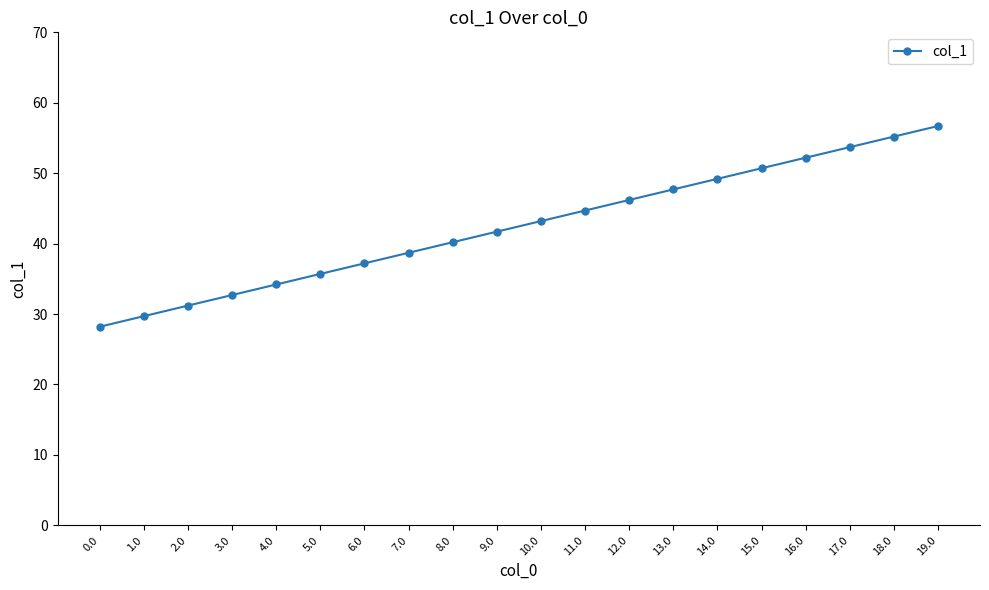

At which label is the value closest to 42?

9.0